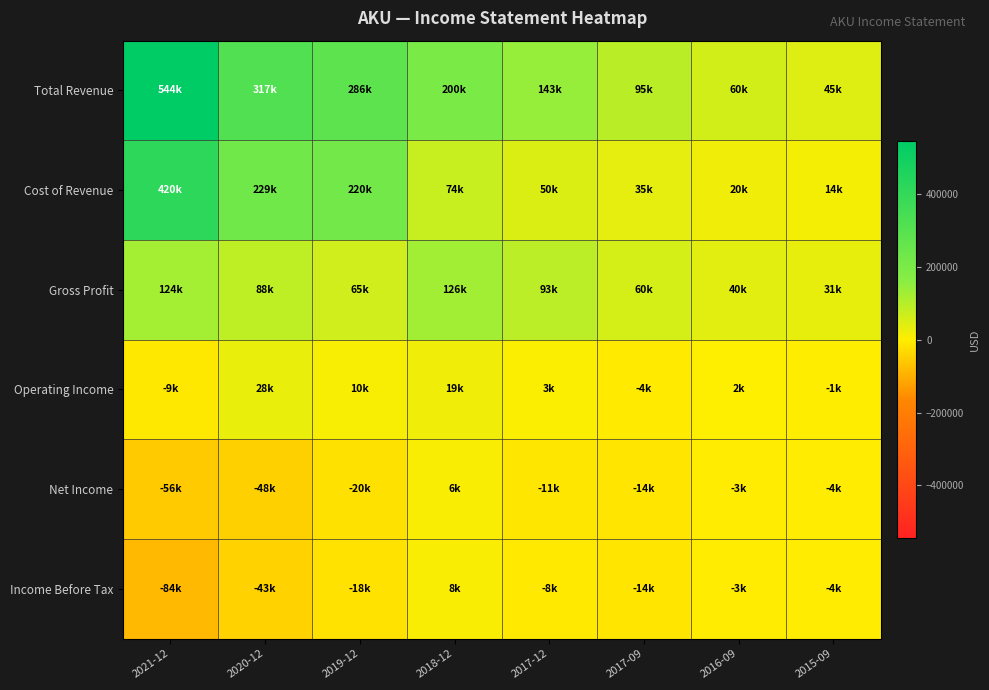

At how many categories does at least one series exceed 517079?

1